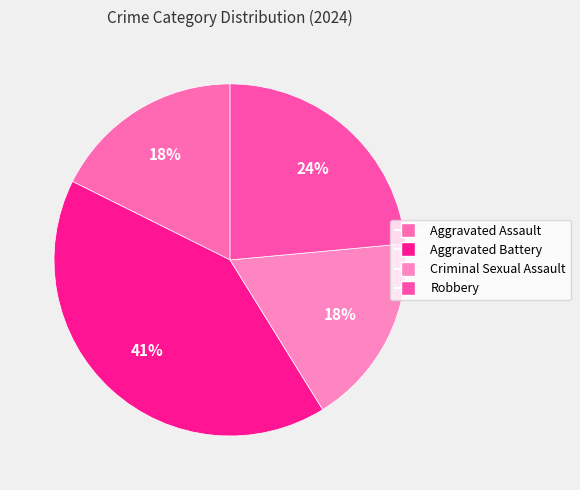

What is the largest slice in the pie chart?

Aggravated Battery